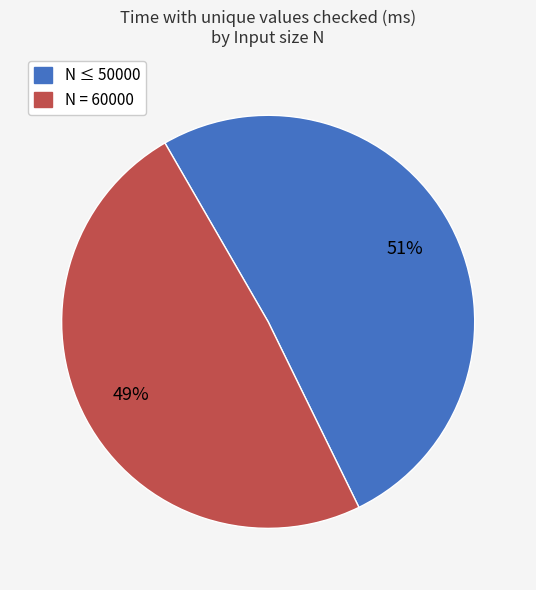

To the nearest percent, what is the difference between the largest and smallest slice percentages?

2%